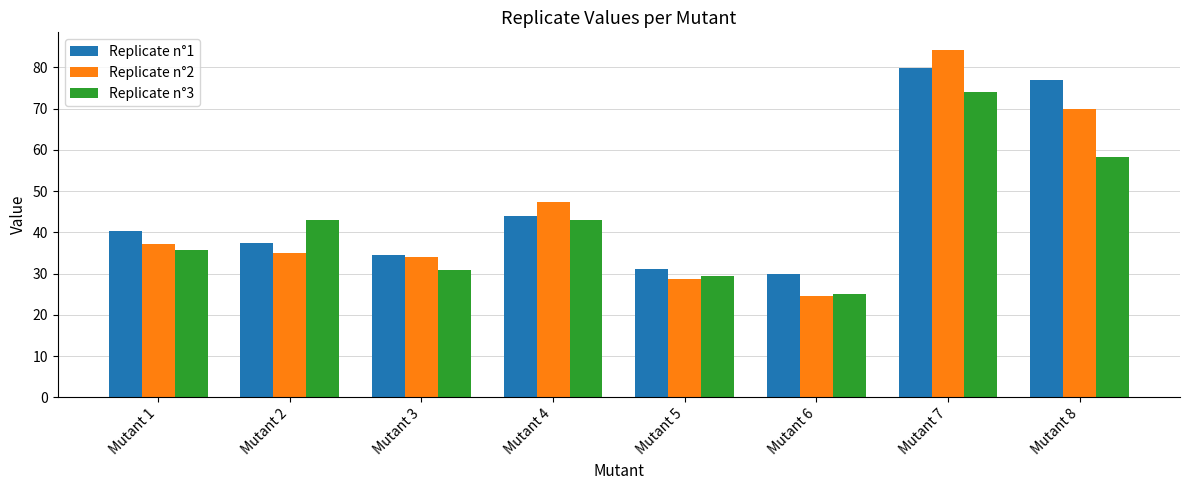

Rank the series by their maximum value, from lowest to highest.

Replicate n°3, Replicate n°1, Replicate n°2